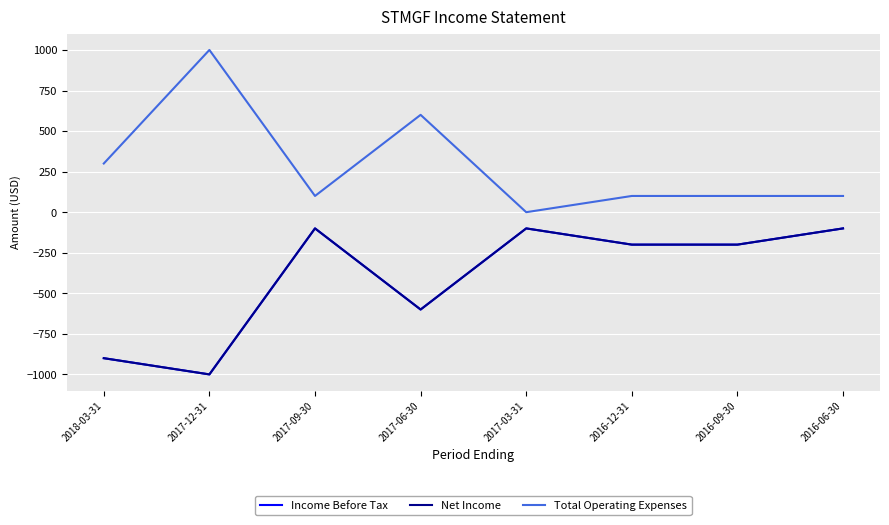

What is the difference between the second highest and second lowest values in the Income Before Tax series?

800